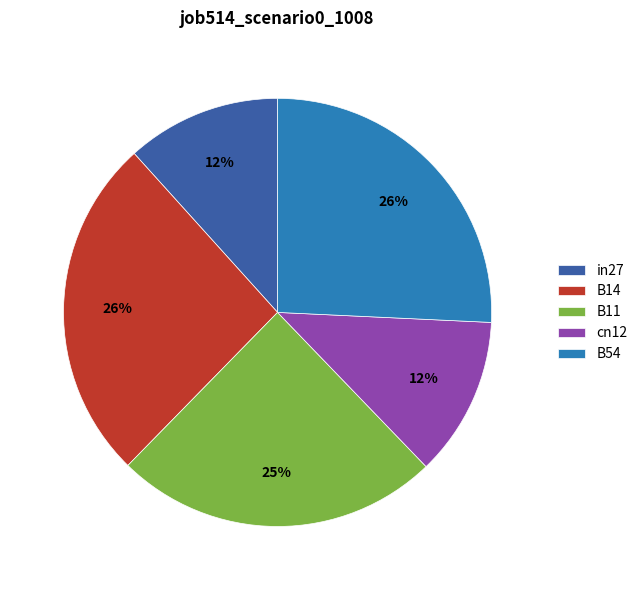

True or false: B54 accounts for 26% of the total.

True